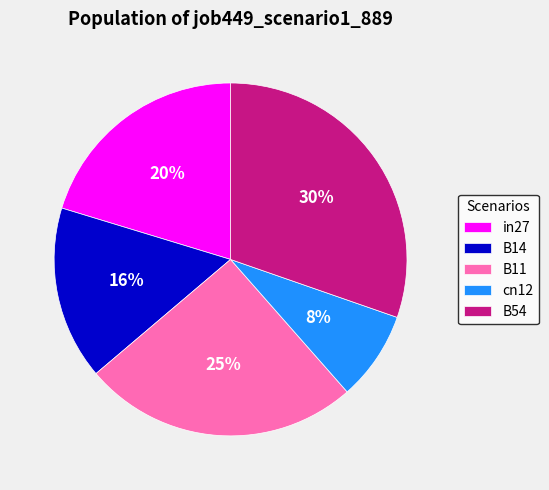

To the nearest percent, what is the combined percentage of B11 and cn12?

33%